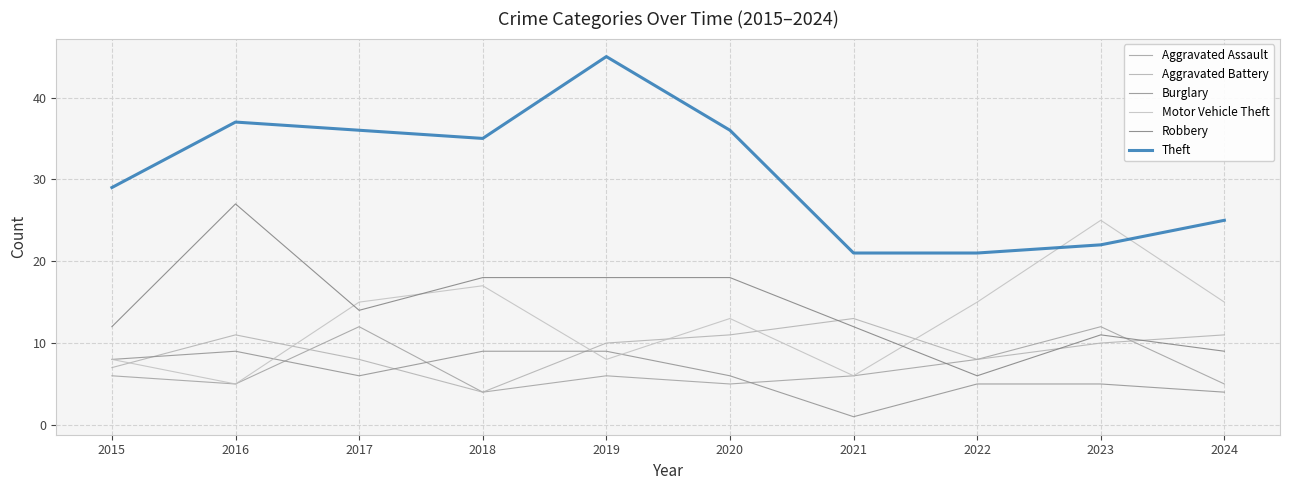

Which series changed the most between 2020 and 2021?

Theft